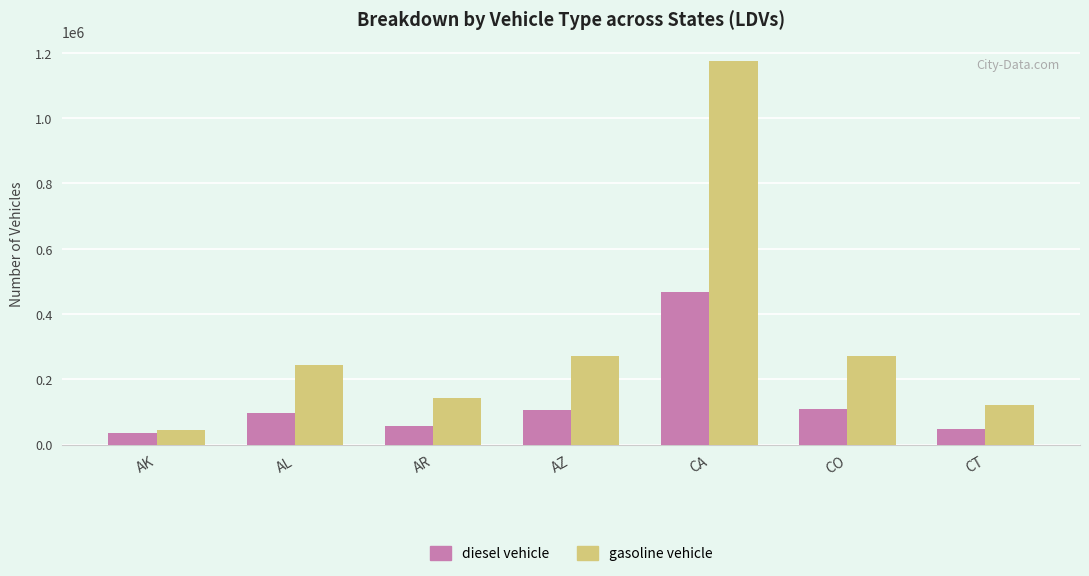

Does the chart contain stacked bars?

No